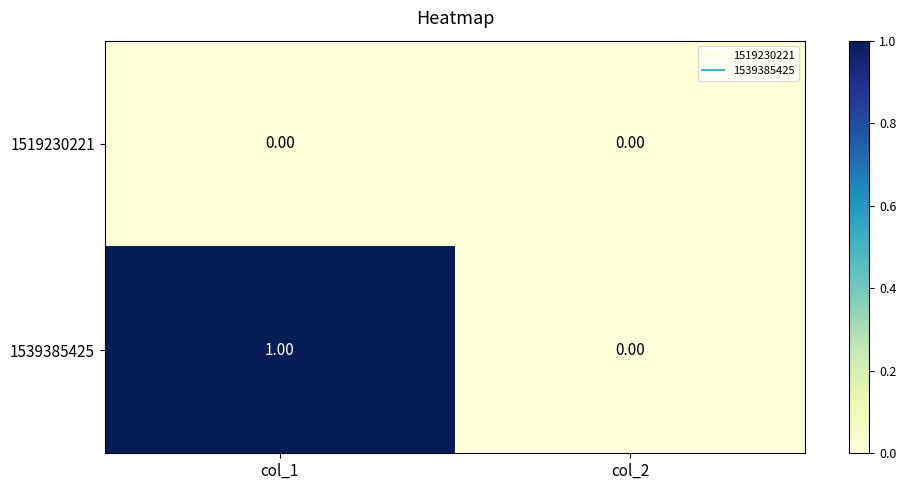

List the series in order of their overall mean, lowest first.

1519230221, 1539385425